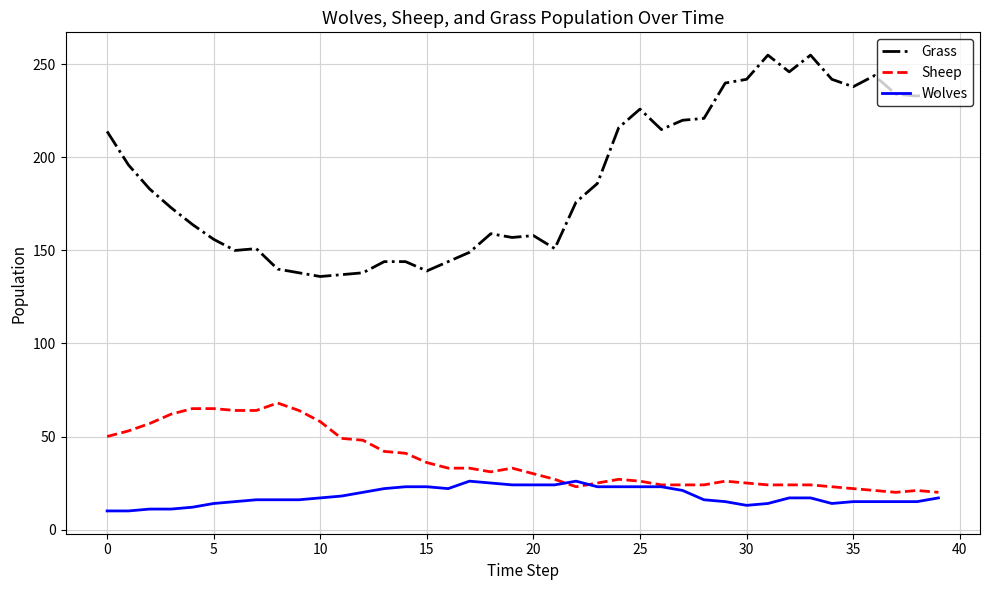

How many series are shown in this chart?

3